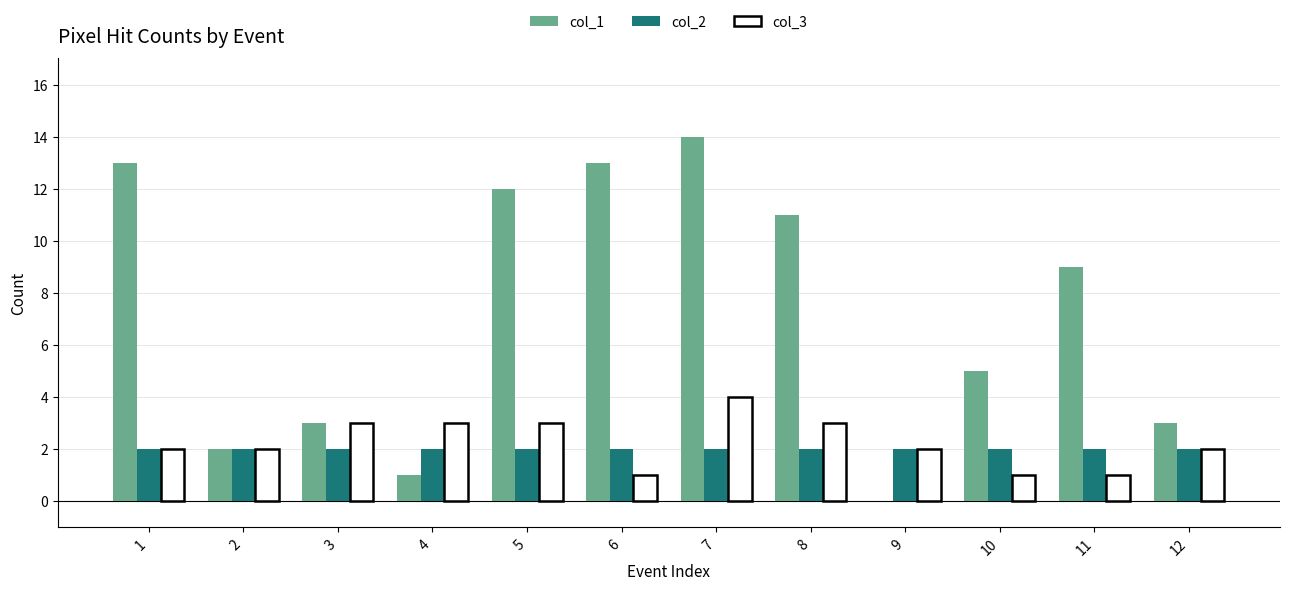

What is the total value across all series at 10?

7